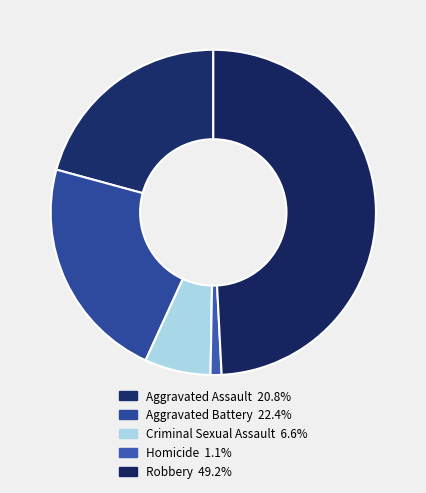

How many segments does this pie chart have?

5